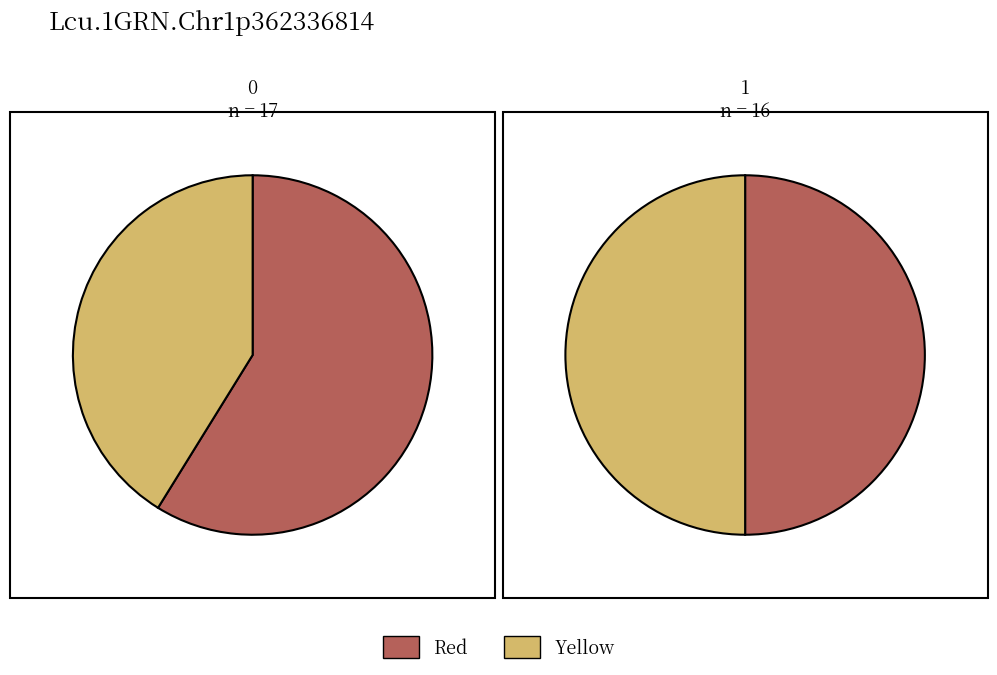

Is it true that 3 is 5% of the pie?

False